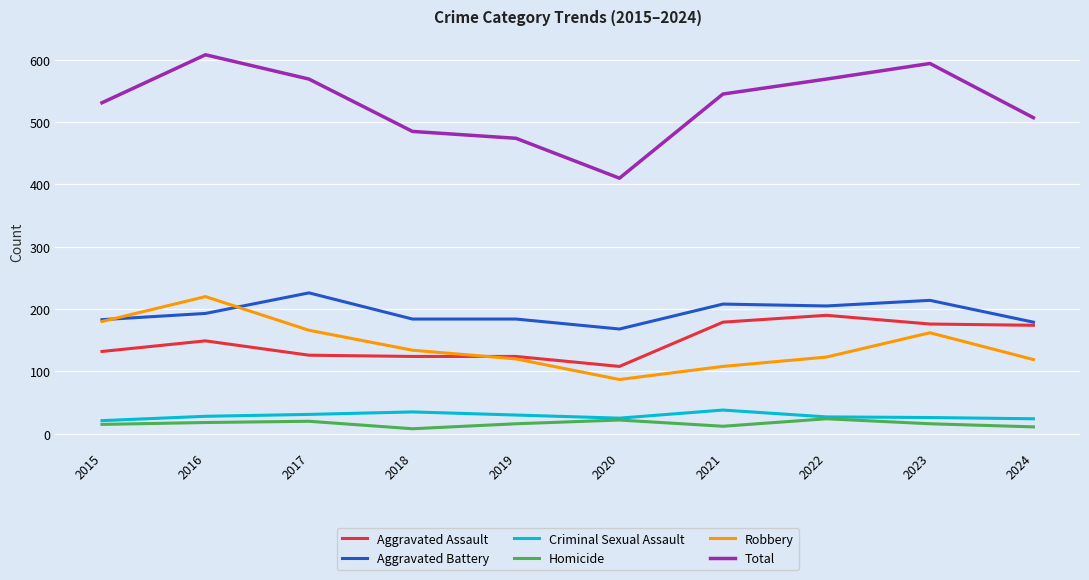

The Robbery series shows 172 at 2021. True or false?

False